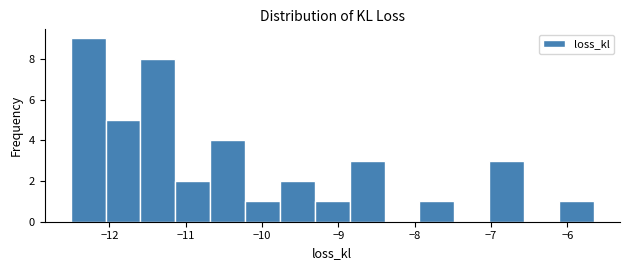

Reading left to right, transcribe this chart: for each bar, give the range it covers on the x-axis and its height. Neither the bar edges nor the heights are printed on the chart, so give them approximately, as read against the axes.

-12.5 to -12.1: 9
-12.1 to -11.6: 5
-11.6 to -11.1: 8
-11.1 to -10.7: 2
-10.7 to -10.2: 4
-10.2 to -9.8: 1
-9.8 to -9.3: 2
-9.3 to -8.9: 1
-8.9 to -8.4: 3
-8.4 to -7.9: 0
-7.9 to -7.5: 1
-7.5 to -7.0: 0
-7.0 to -6.6: 3
-6.6 to -6.1: 0
-6.1 to -5.7: 1